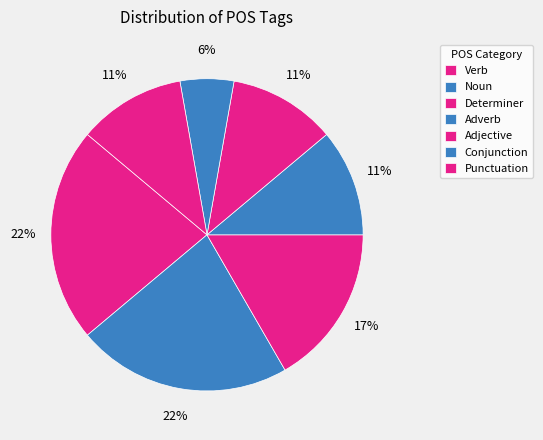

How many segments does this pie chart have?

7